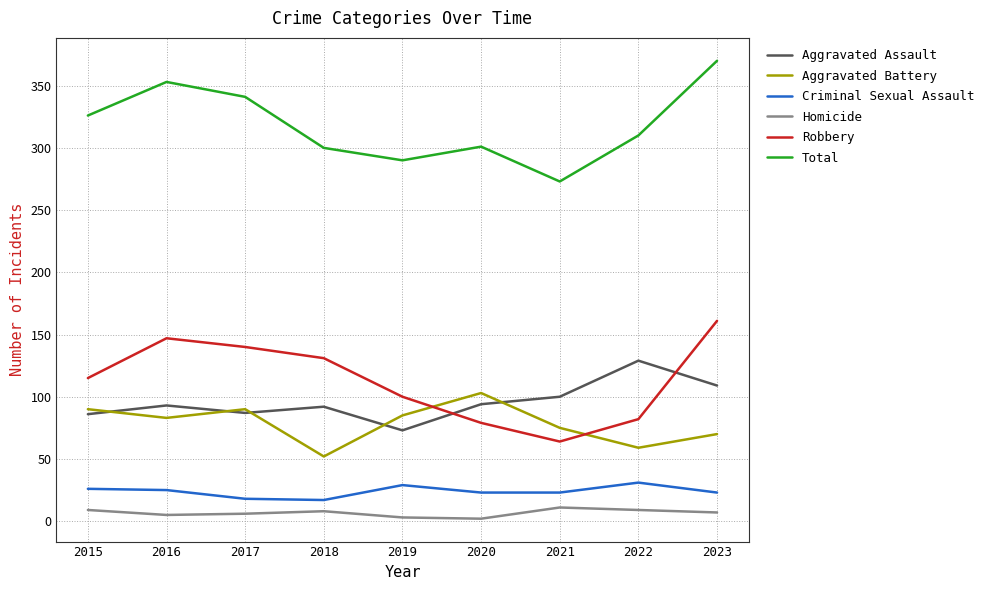

The Aggravated Assault series shows 151 at 2021. True or false?

False